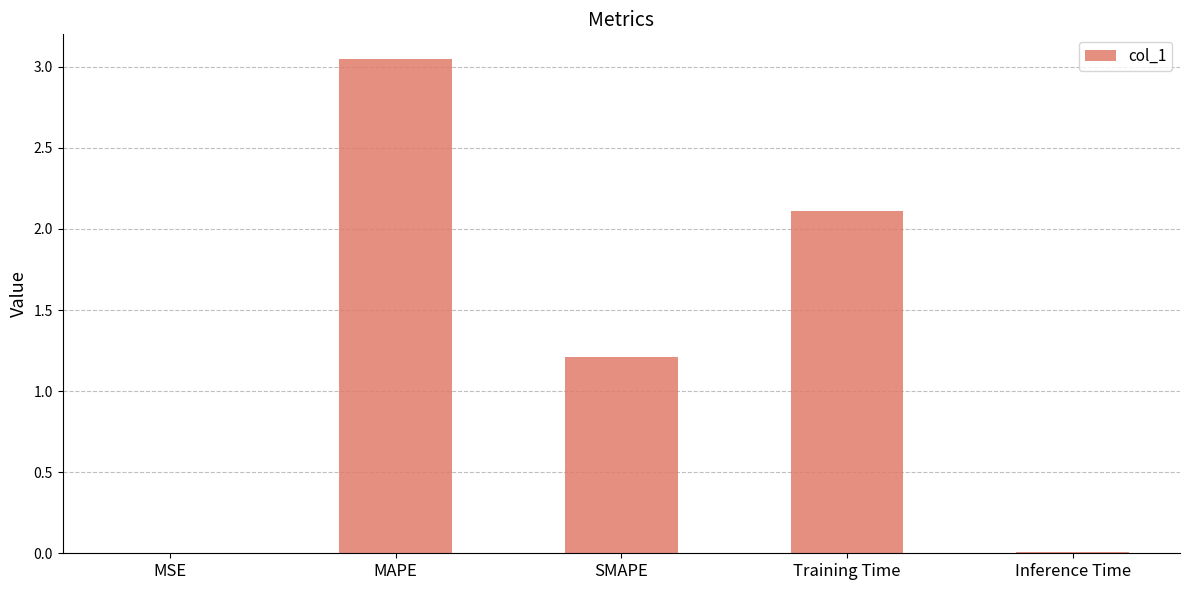

Which label corresponds to the largest value in the chart?

MAPE